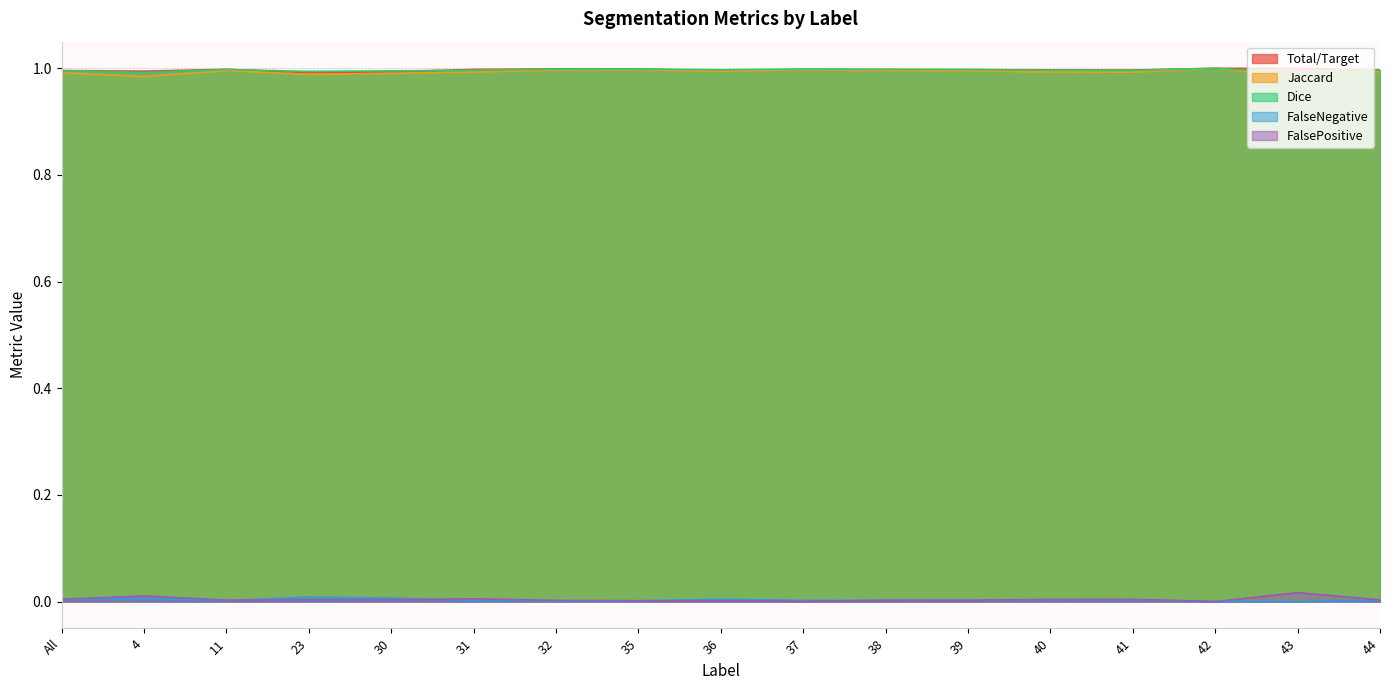

The value of Jaccard at 37 is 0.5. True or false?

False